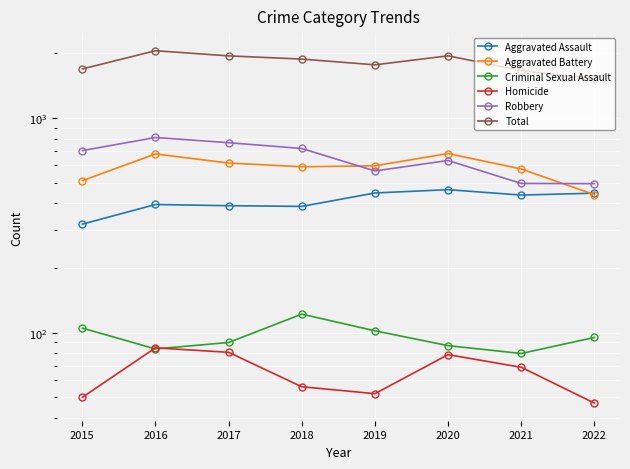

Is this an area chart (filled region under the line)?

No